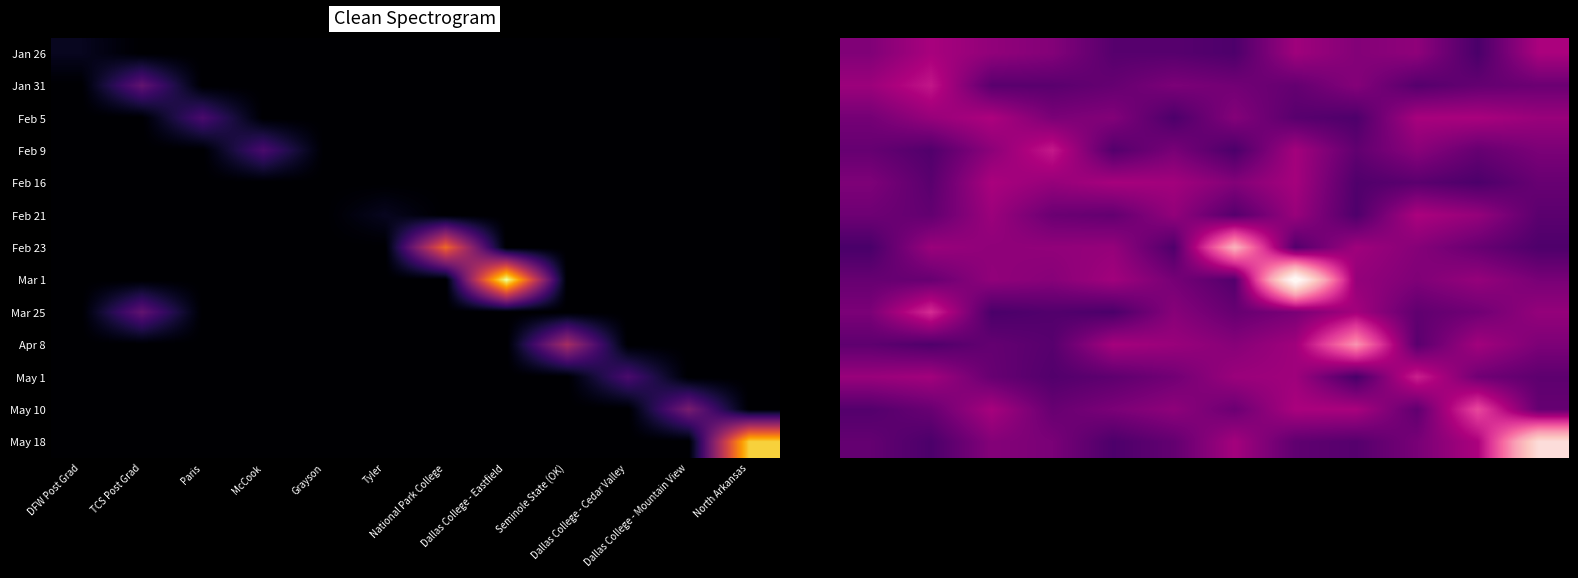

At how many categories does at least one series exceed 14?

2